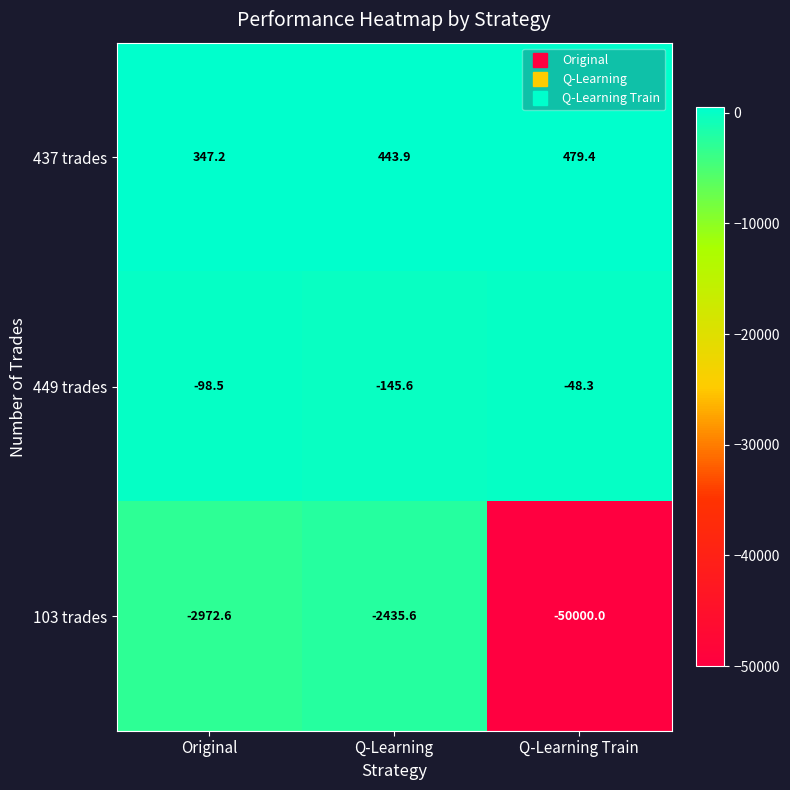

Is the value of 437 trades at Original greater than the value of 103 trades at Q-Learning Train?

Yes